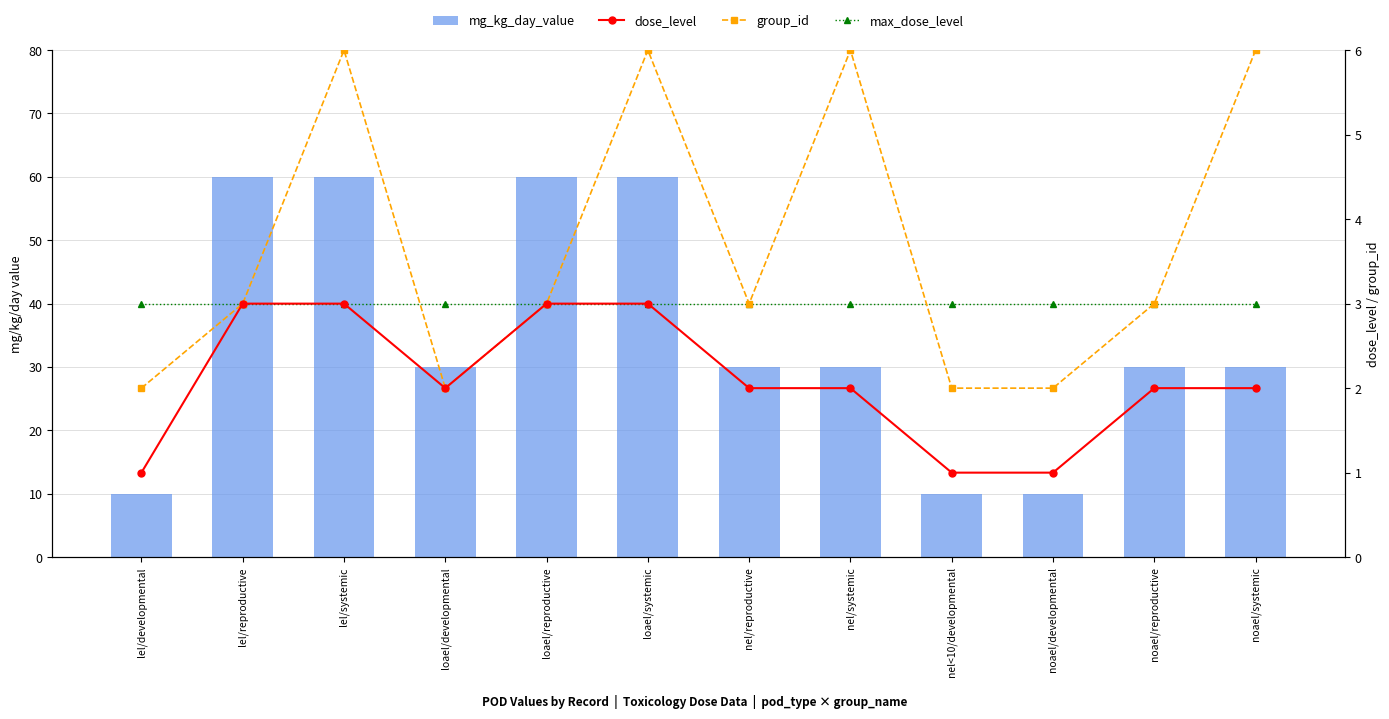

Reading left to right, extract all data points from this chart.

mg_kg_day_value: 10	60	60	30	60	60	30	30	10	10	30	30
dose_level: 1	3	3	2	3	3	2	2	1	1	2	2
group_id: 2	3	6	2	3	6	3	6	2	2	3	6
max_dose_level: 3	3	3	3	3	3	3	3	3	3	3	3